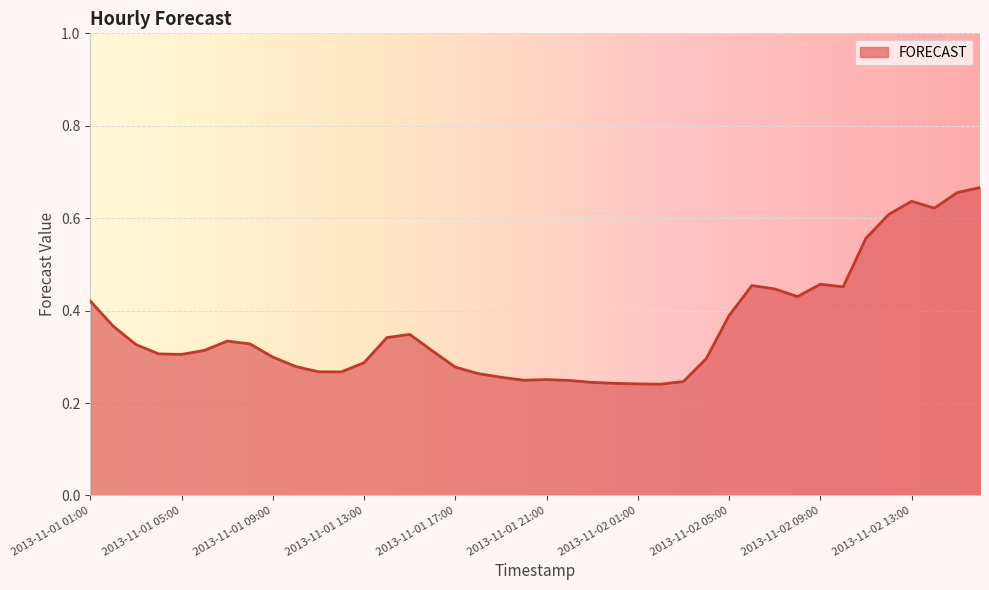

Does the chart have visible grid lines?

Yes